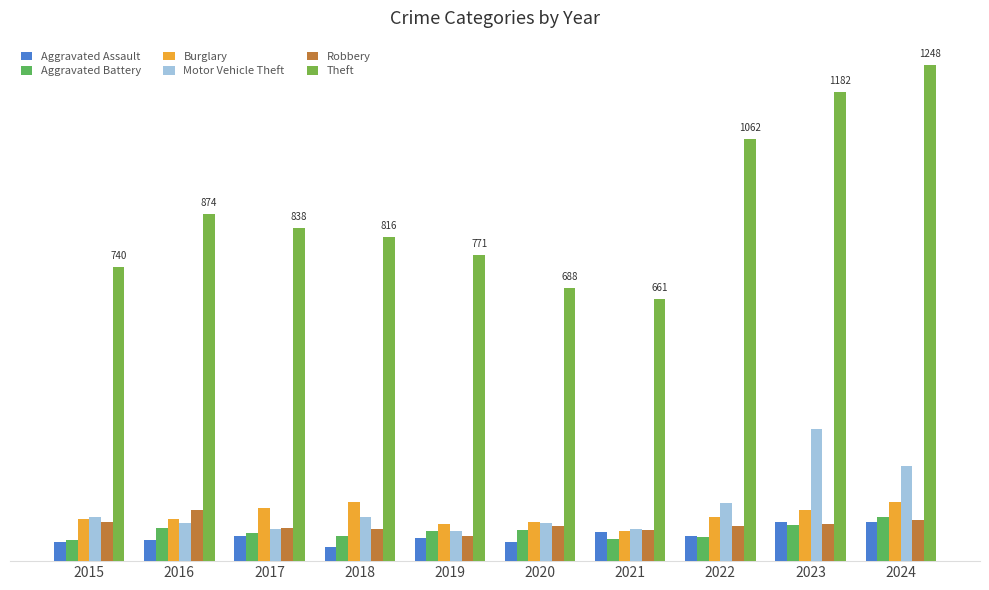

Reading right to left, transcribe all the data shown in this chart.

Aggravated Assault: 99	98	63	74	48	59	36	63	54	49
Aggravated Battery: 111	90	61	56	78	76	63	70	84	52
Burglary: 149	129	111	77	98	94	149	133	105	105
Motor Vehicle Theft: 239	333	147	80	96	77	111	82	95	110
Robbery: 104	93	88	78	89	64	80	84	129	99
Theft: 1248	1182	1062	661	688	771	816	838	874	740